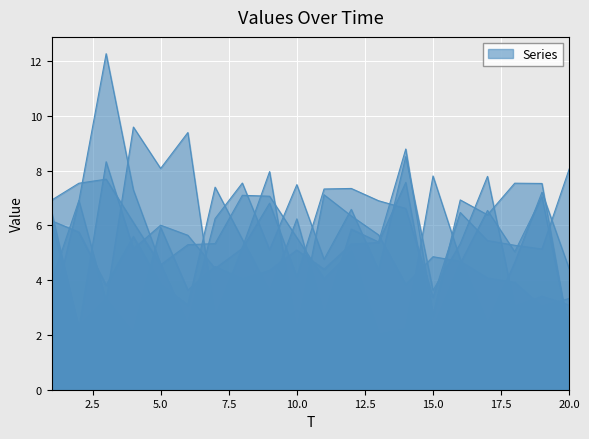

How many distinct data groups are displayed?

6